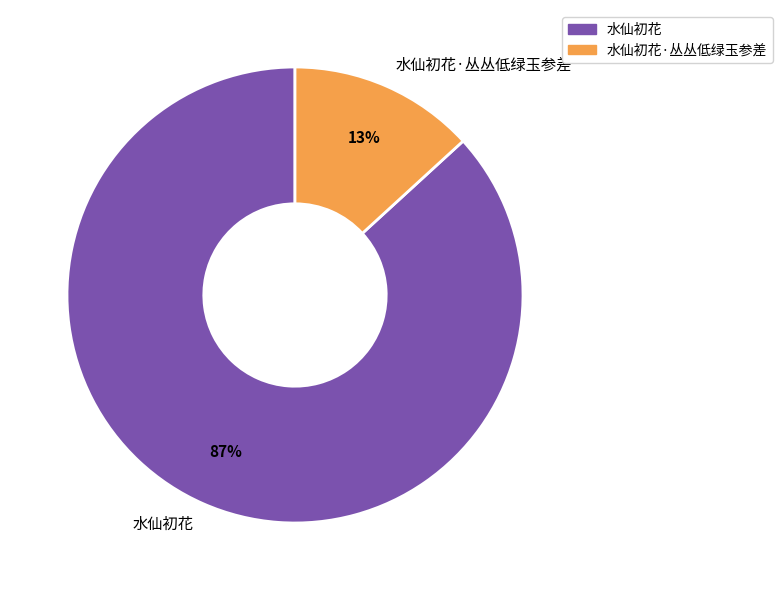

Combined, do 水仙初花·丛丛低绿玉参差 and 水仙初花 account for over 50%?

Yes